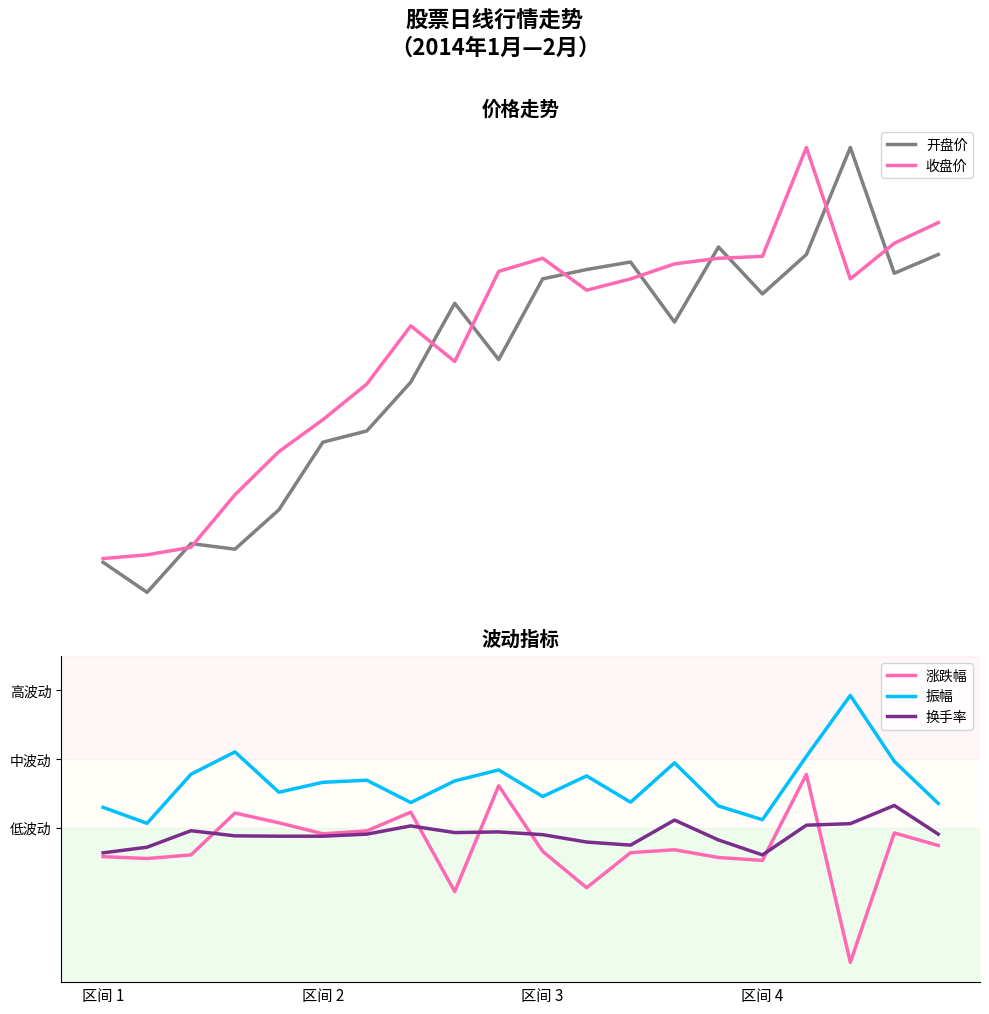

The 涨跌幅 series shows 0.4 at 14. True or false?

False